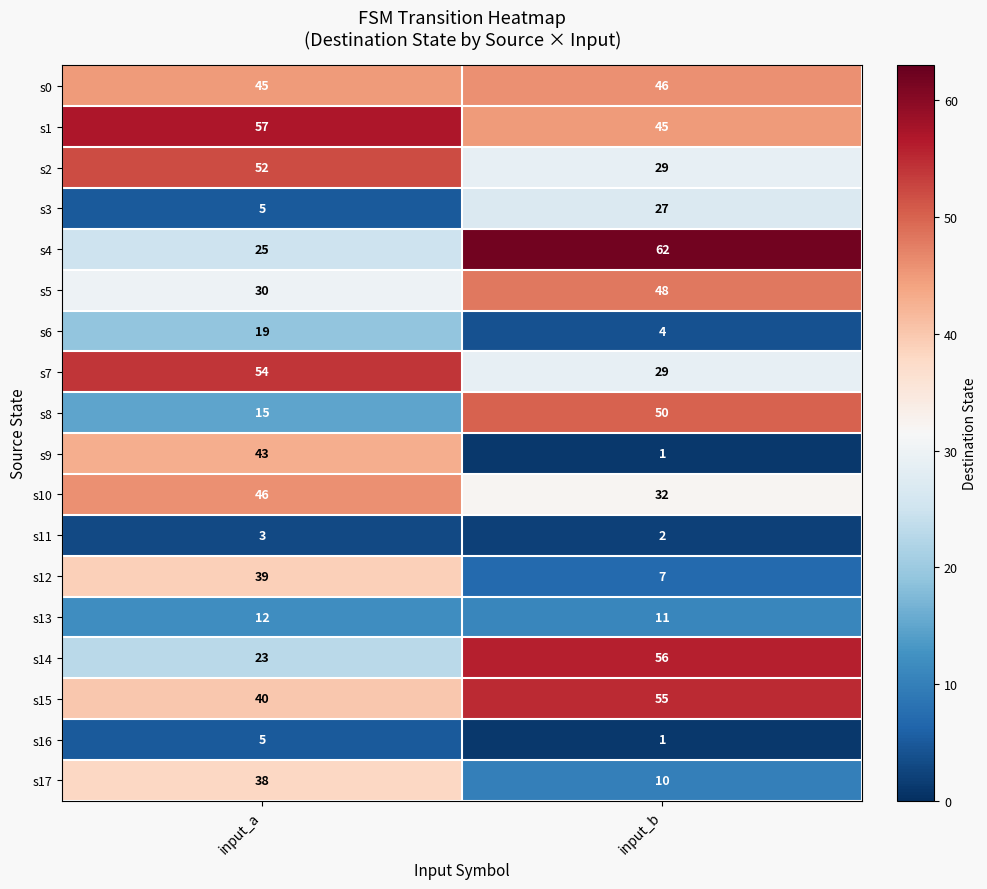

Which series changed the most between input_a and input_b?

s9